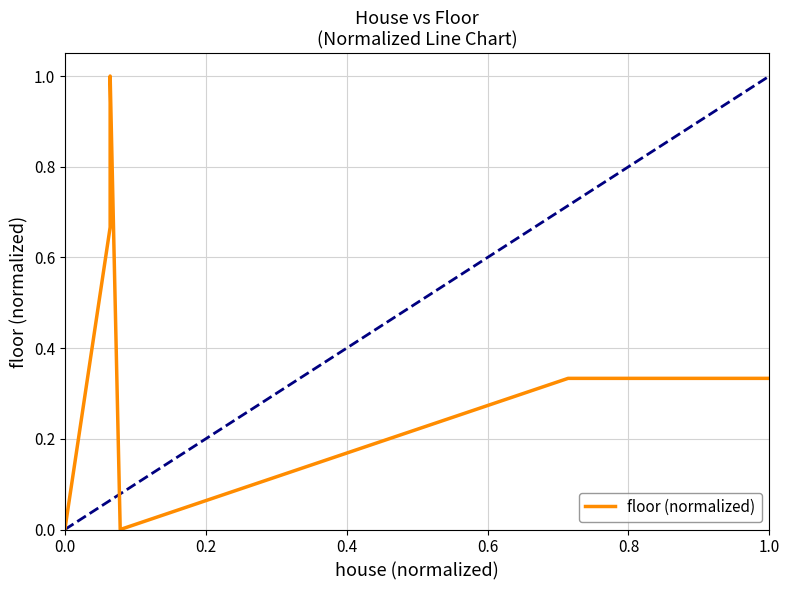

How many points are lower than both their immediate neighbors (excluding endpoints)?

1